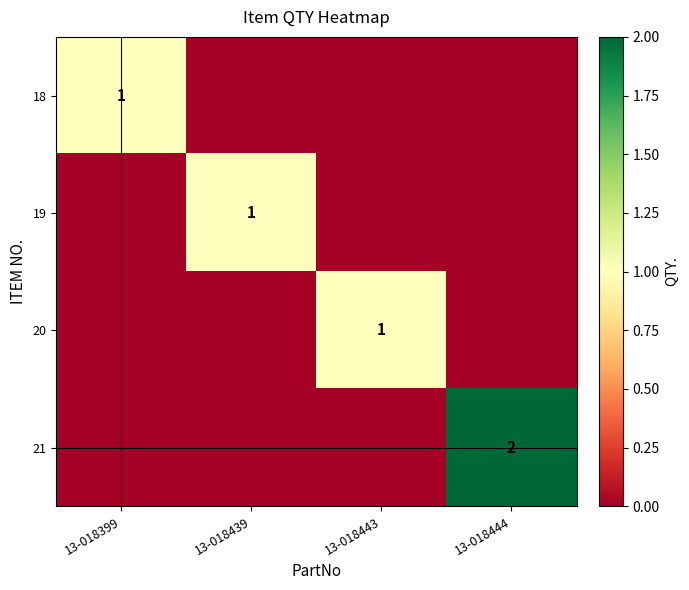

The 20 series shows 1 at 13-018443. True or false?

True